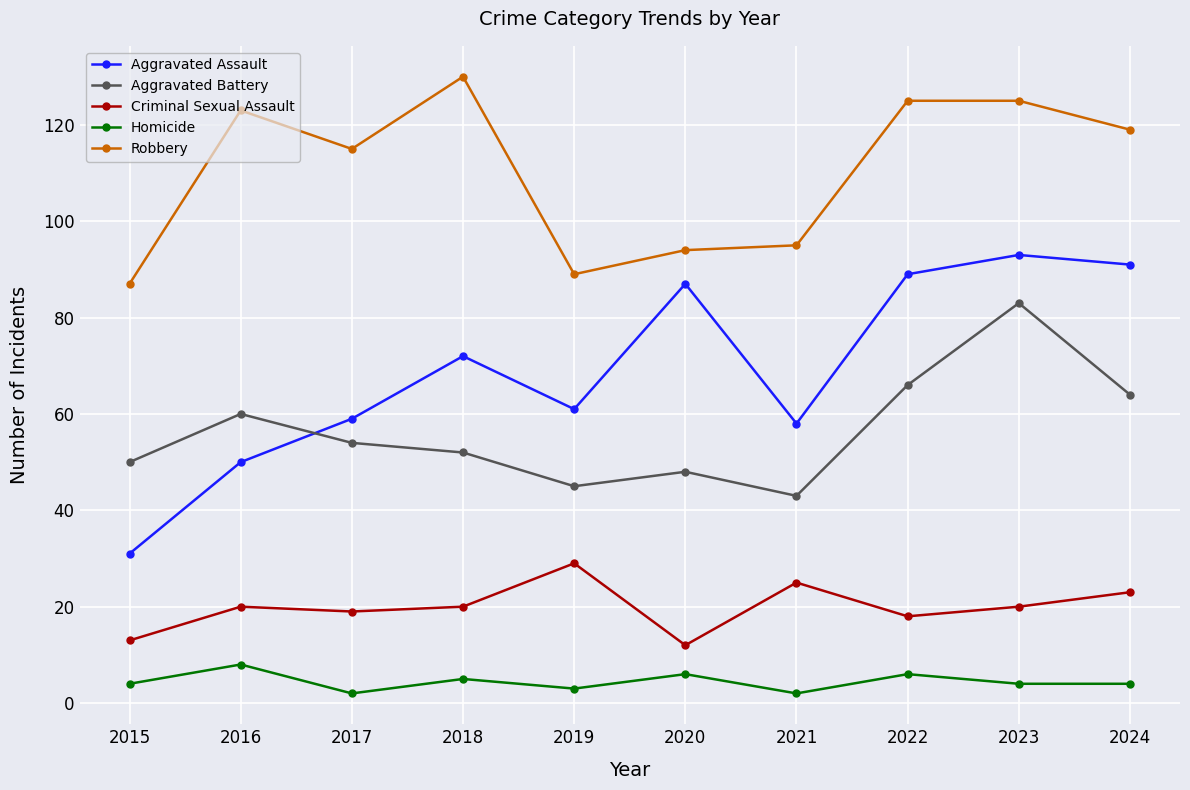

At which label does Aggravated Assault reach its peak?

2023